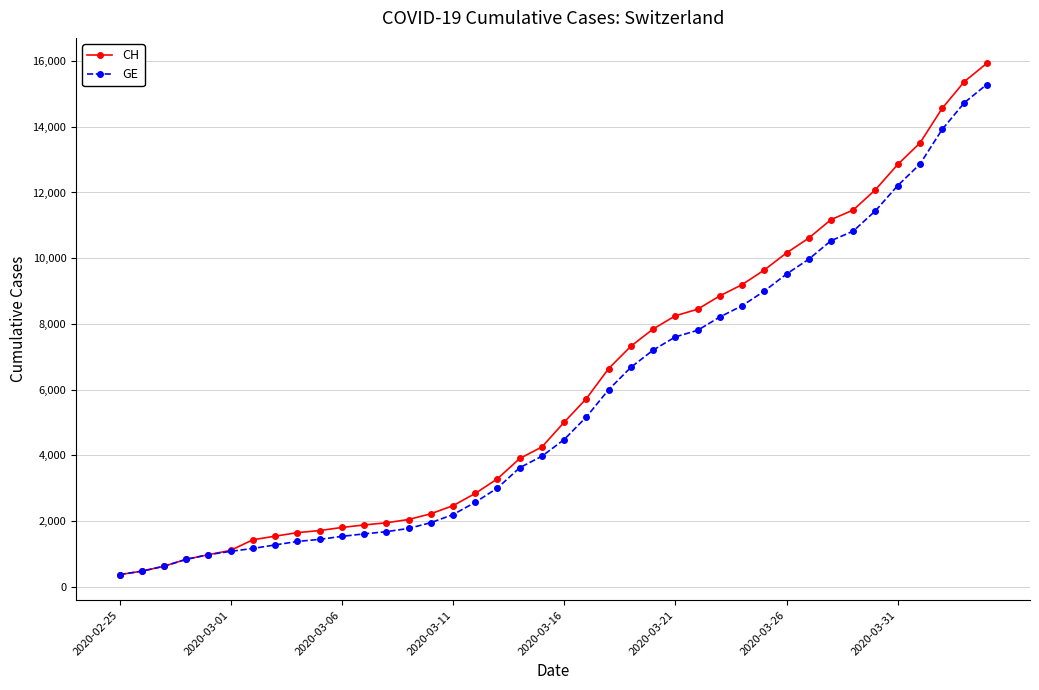

What is the minimum value for GE?

375